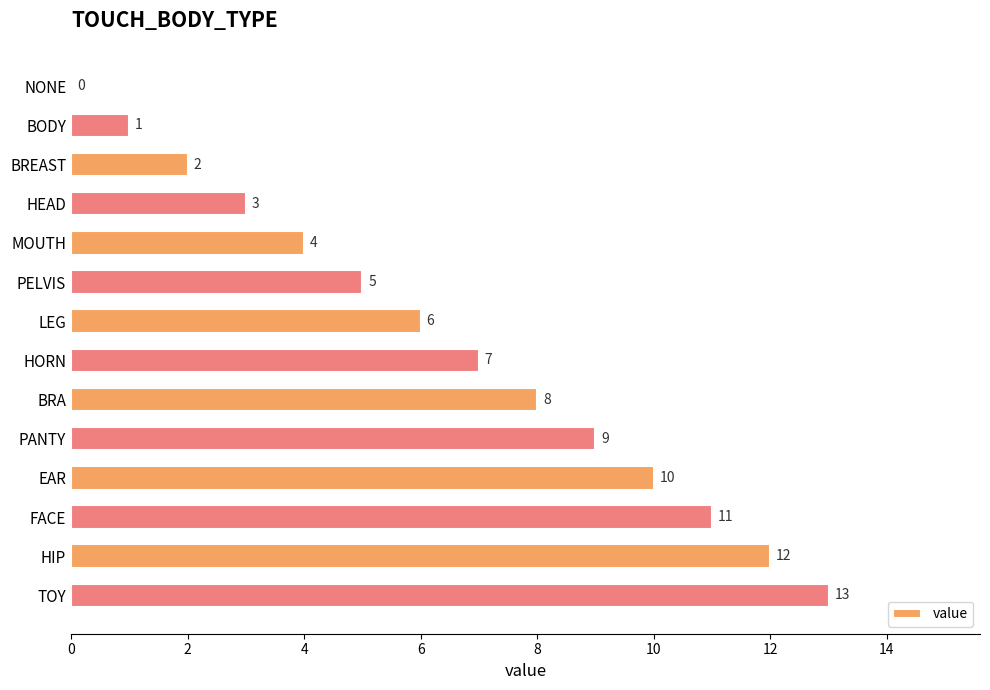

At which label is the value closest to 6?

LEG